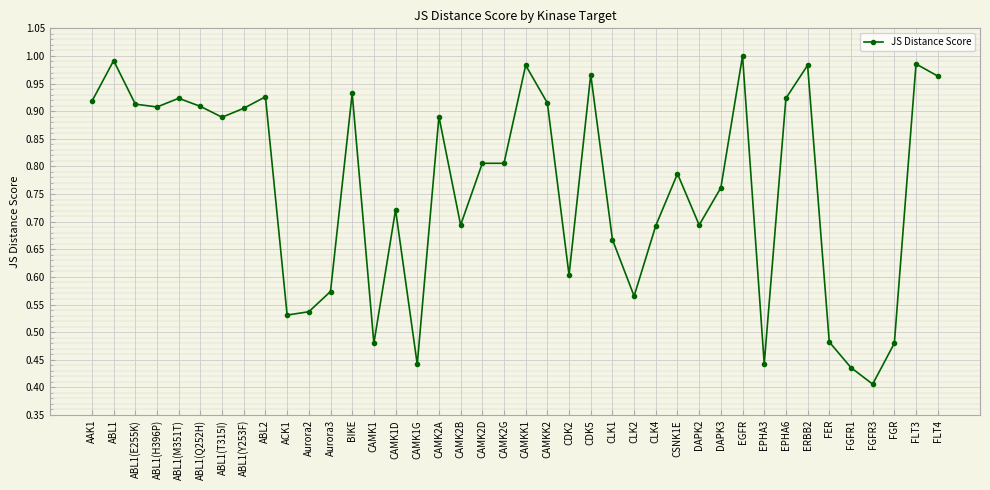

Is it true that the value at EPHA6 is 0.9?

True